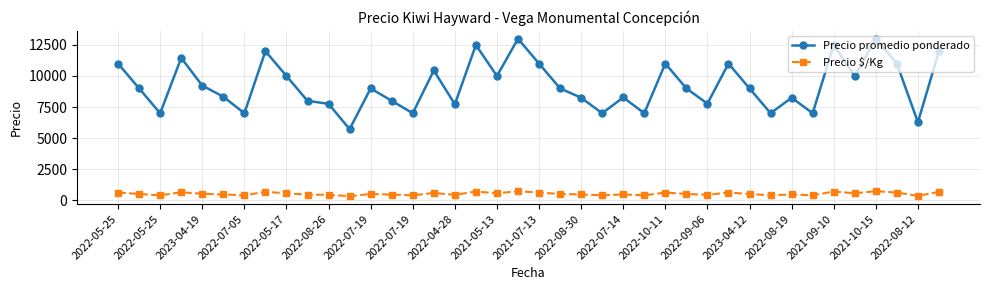

Which series has the largest range (max minus min)?

Precio promedio ponderado